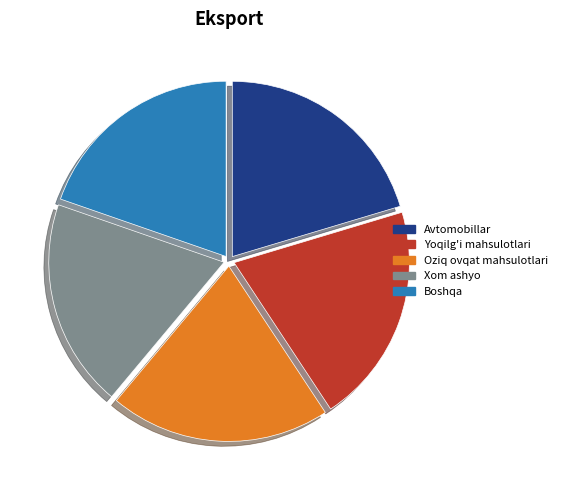

Combined, do Boshqa and Yoqilg'i mahsulotlari account for over 50%?

No